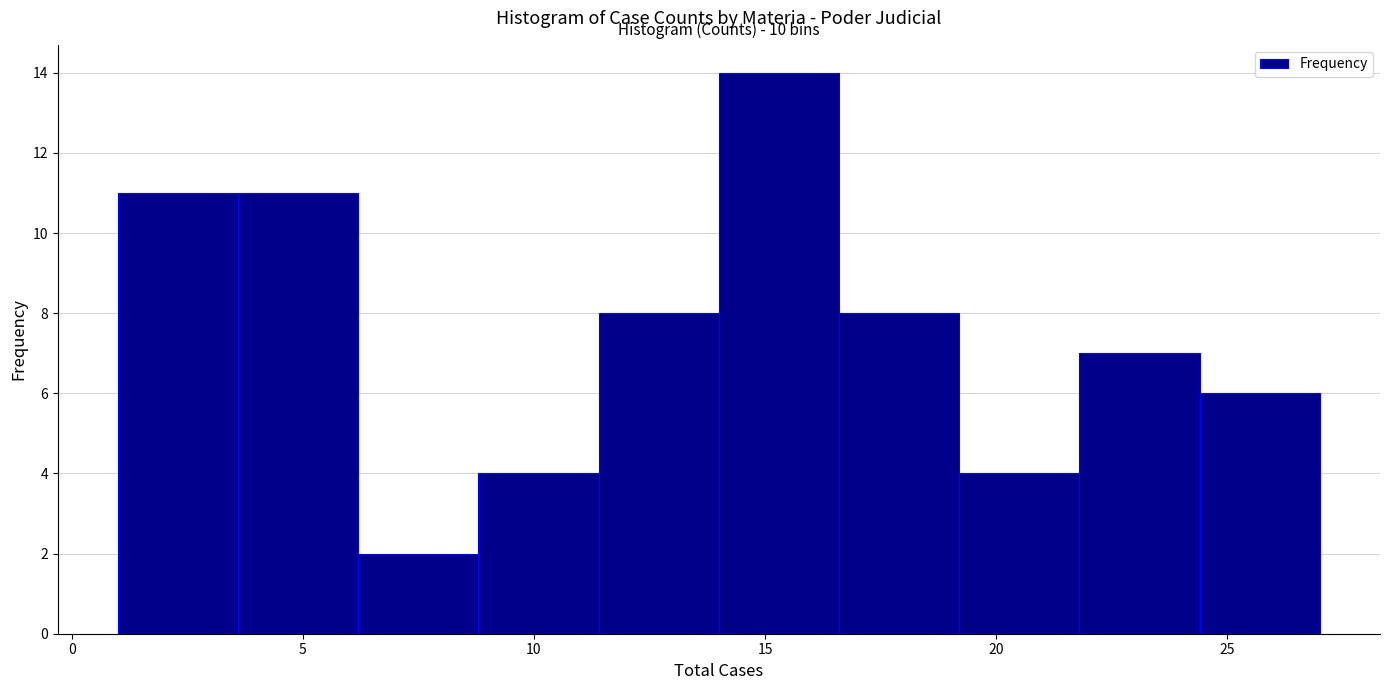

Over which range of the x-axis is the bar tallest?

14.0 to 16.6